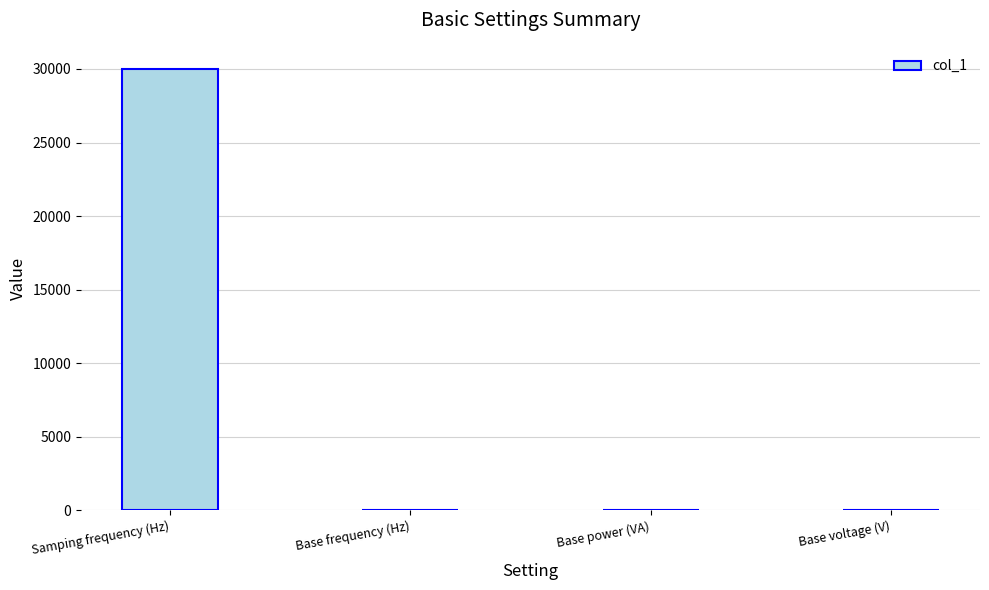

At which category does the chart reach its peak across all series?

Samping frequency (Hz)